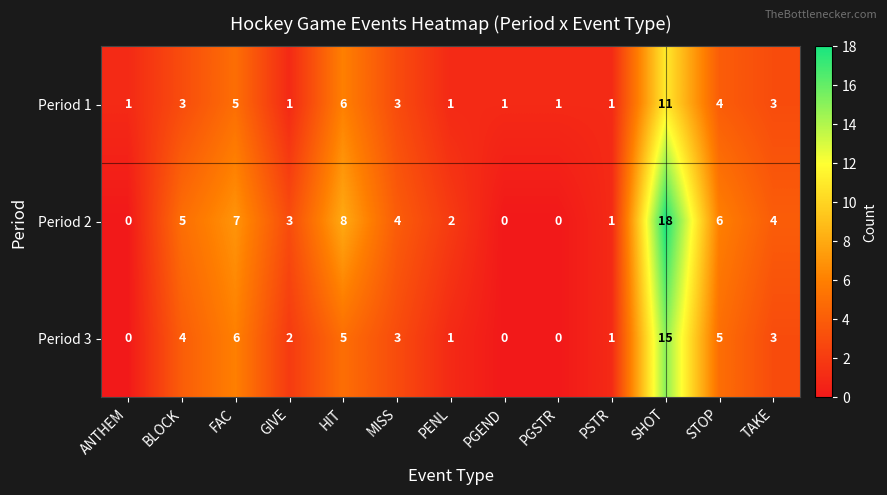

What is the sum of the Period 3 values at BLOCK and HIT?

9